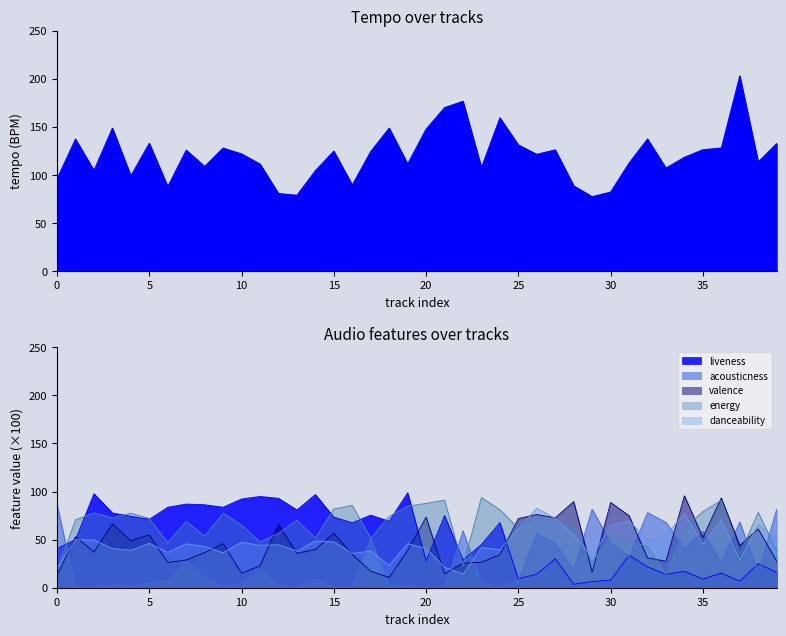

What is the spread (max minus min) of values at 24?

159.4